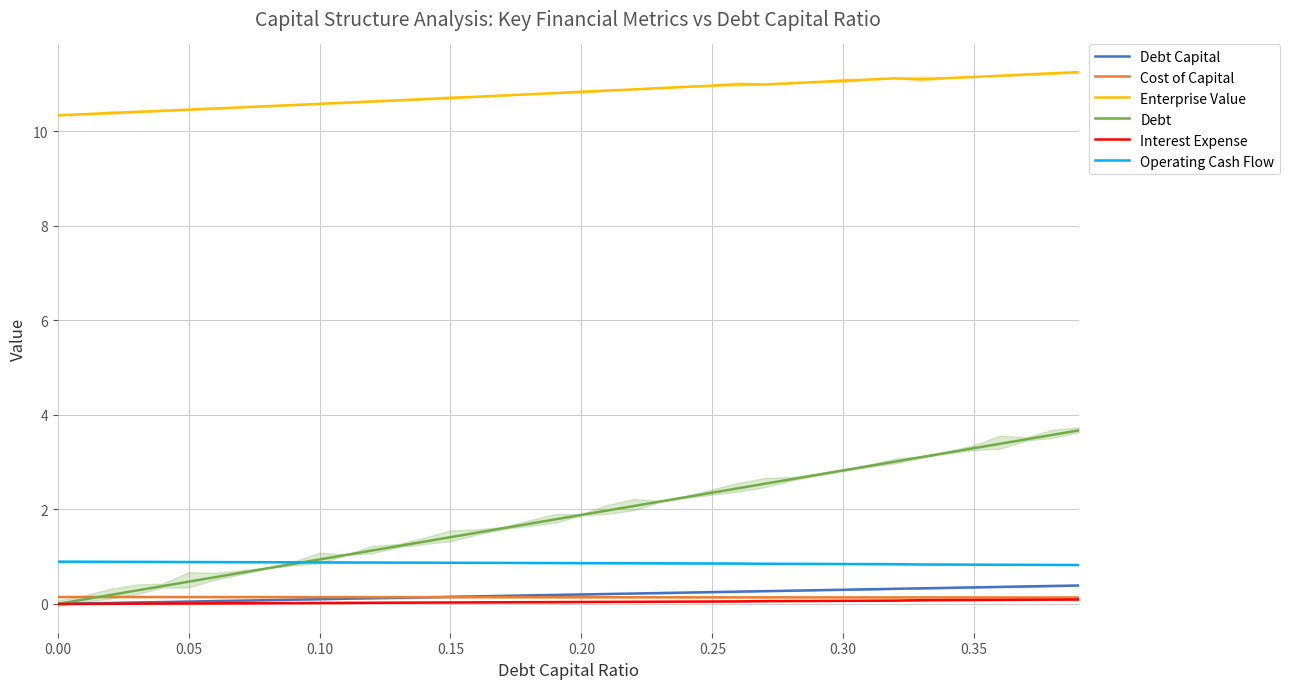

Reading left to right, list all the values displayed in this chart.

Debt Capital: 0.0	0.0	0.0	0.0	0.0	0.1	0.1	0.1	0.1	0.1	0.1	0.1	0.1	0.1	0.1	0.1	0.2	0.2	0.2	0.2	0.2	0.2	0.2	0.2	0.2	0.2	0.3	0.3	0.3	0.3	0.3	0.3	0.3	0.3	0.3	0.3	0.4	0.4	0.4	0.4
Cost of Capital: 0.1	0.1	0.1	0.1	0.1	0.1	0.1	0.1	0.1	0.1	0.1	0.1	0.1	0.1	0.1	0.1	0.1	0.1	0.1	0.1	0.1	0.1	0.1	0.1	0.1	0.1	0.1	0.1	0.1	0.1	0.1	0.1	0.1	0.1	0.1	0.1	0.1	0.1	0.1	0.1
Enterprise Value: 10.3	10.4	10.4	10.4	10.4	10.5	10.5	10.5	10.5	10.6	10.6	10.6	10.6	10.6	10.7	10.7	10.7	10.8	10.8	10.8	10.8	10.9	10.9	10.9	10.9	11.0	11.0	11.0	11.0	11.0	11.1	11.1	11.1	11.1	11.1	11.1	11.2	11.2	11.2	11.2
Debt: 0.0	0.1	0.2	0.3	0.4	0.5	0.6	0.7	0.8	0.8	0.9	1.0	1.1	1.2	1.3	1.4	1.5	1.6	1.7	1.8	1.9	2.0	2.1	2.2	2.3	2.4	2.4	2.5	2.6	2.7	2.8	2.9	3.0	3.1	3.2	3.3	3.4	3.5	3.6	3.7
Interest Expense: 0.0	0.0	0.0	0.0	0.0	0.0	0.0	0.0	0.0	0.0	0.0	0.0	0.0	0.0	0.0	0.0	0.0	0.0	0.0	0.0	0.0	0.0	0.0	0.0	0.0	0.1	0.1	0.1	0.1	0.1	0.1	0.1	0.1	0.1	0.1	0.1	0.1	0.1	0.1	0.1
Operating Cash Flow: 0.9	0.9	0.9	0.9	0.9	0.9	0.9	0.9	0.9	0.9	0.9	0.9	0.9	0.9	0.9	0.9	0.9	0.9	0.9	0.9	0.9	0.9	0.9	0.9	0.9	0.9	0.9	0.8	0.8	0.8	0.8	0.8	0.8	0.8	0.8	0.8	0.8	0.8	0.8	0.8